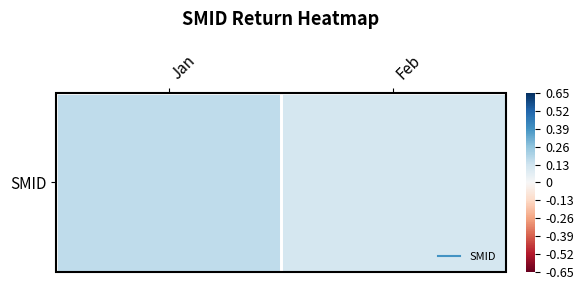

What is the greatest value displayed?

0.2